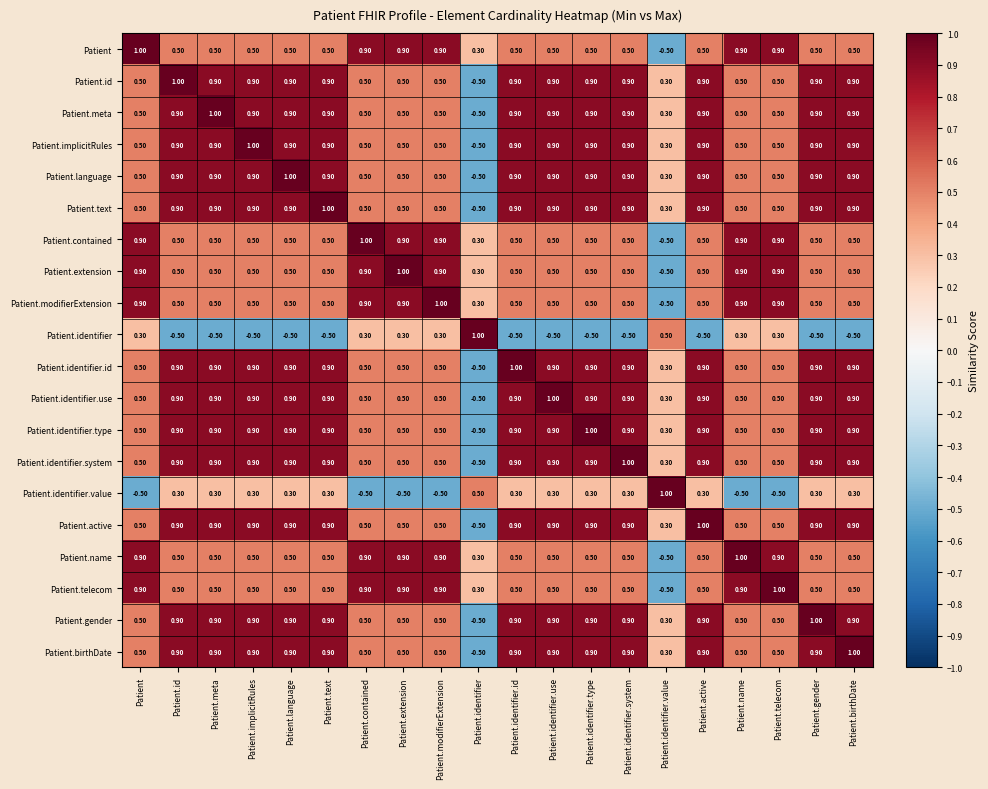

What is the difference between the maximum and minimum values in the Patient.identifier.value series?

1.5